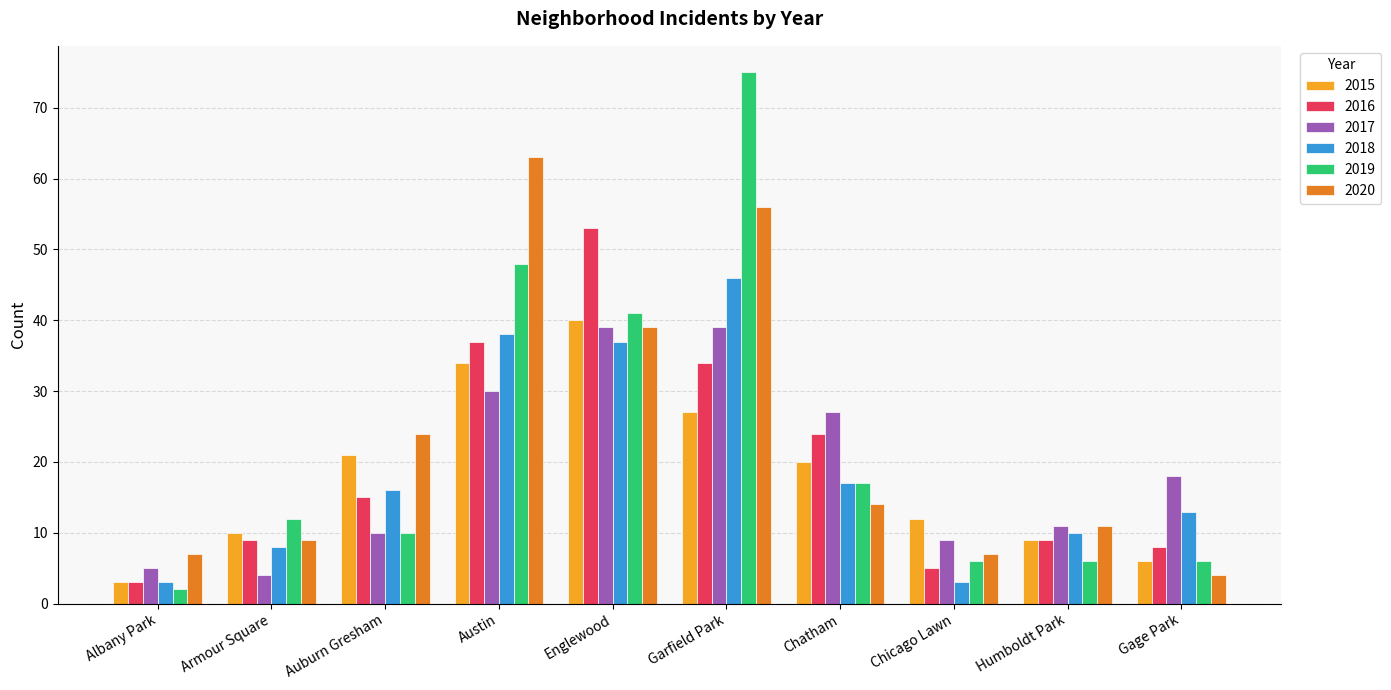

What value does the 2018 series have at Auburn Gresham, to the nearest 10?

20